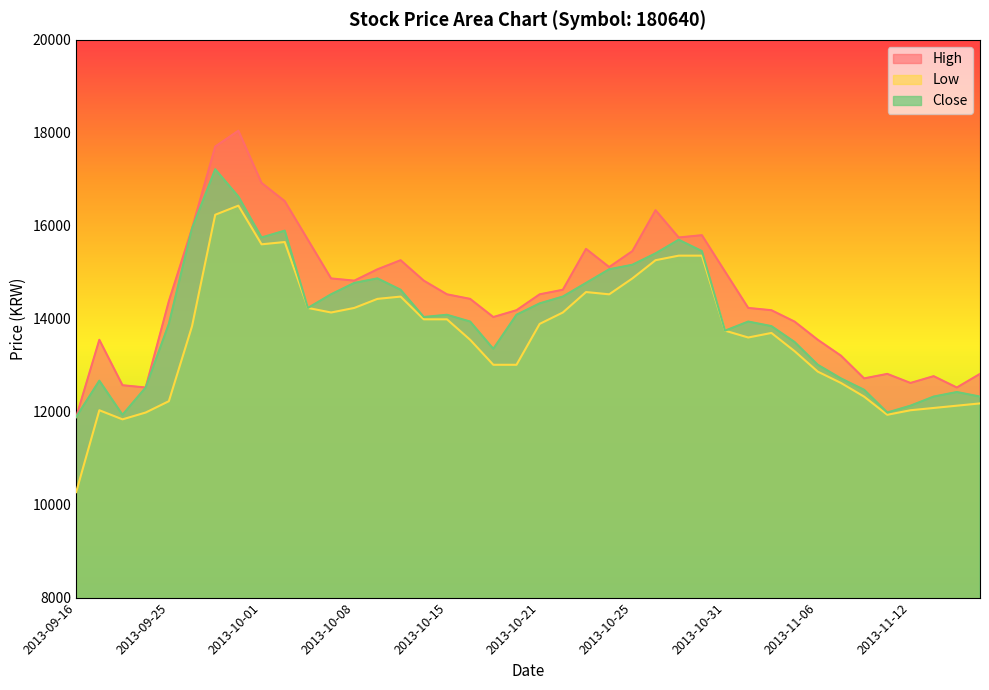

Read the Close value at 2013-11-07.

12716